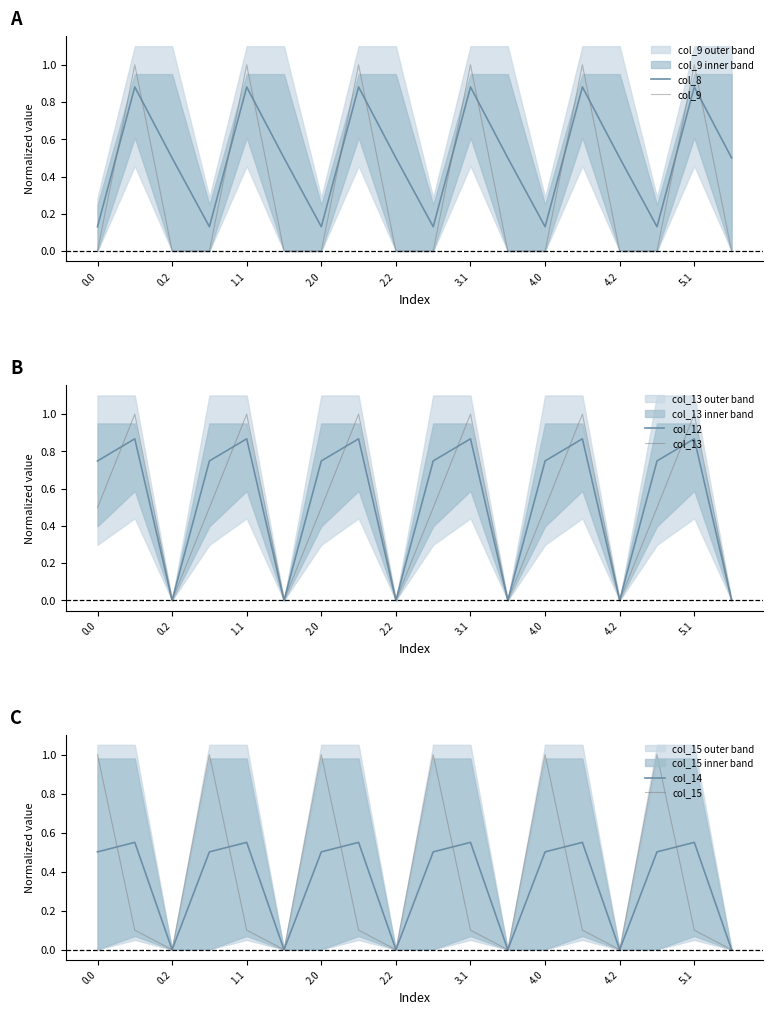

The col_12 series shows -0.6 at 4.2. True or false?

False